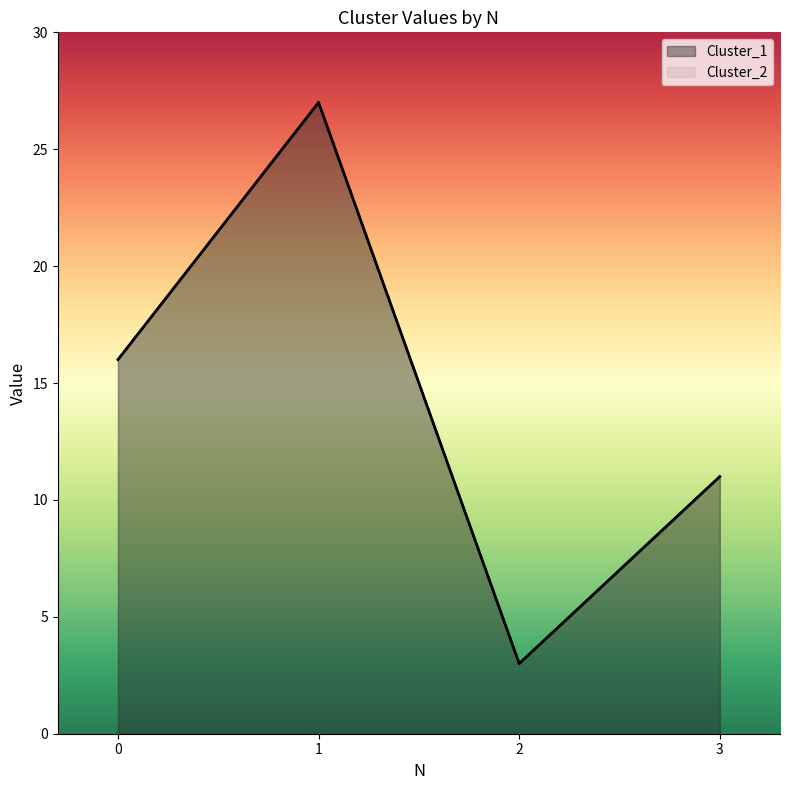

Count the Cluster_1 values in the range 11 to 27.

3